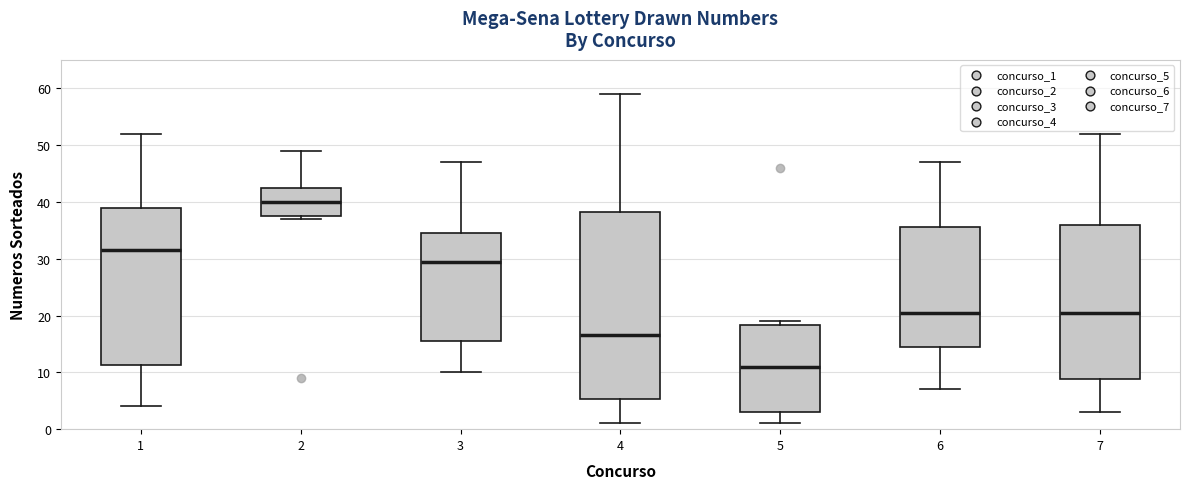

Which box has the lowest median line?

5